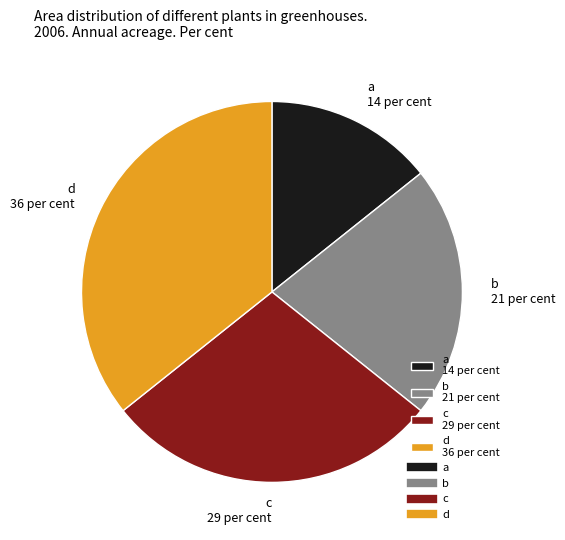

Is the sum of b 21 per cent and d 36 per cent greater than half?

Yes